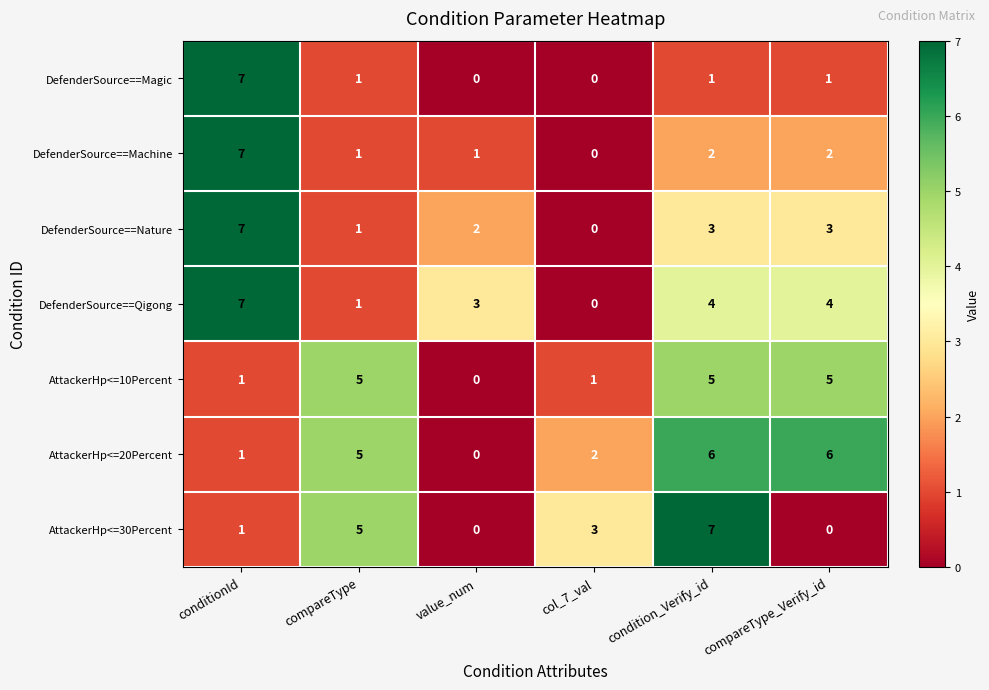

Rank the series at compareType_Verify_id from highest to lowest value.

AttackerHp<=20Percent, AttackerHp<=10Percent, DefenderSource==Qigong, DefenderSource==Nature, DefenderSource==Machine, DefenderSource==Magic, AttackerHp<=30Percent